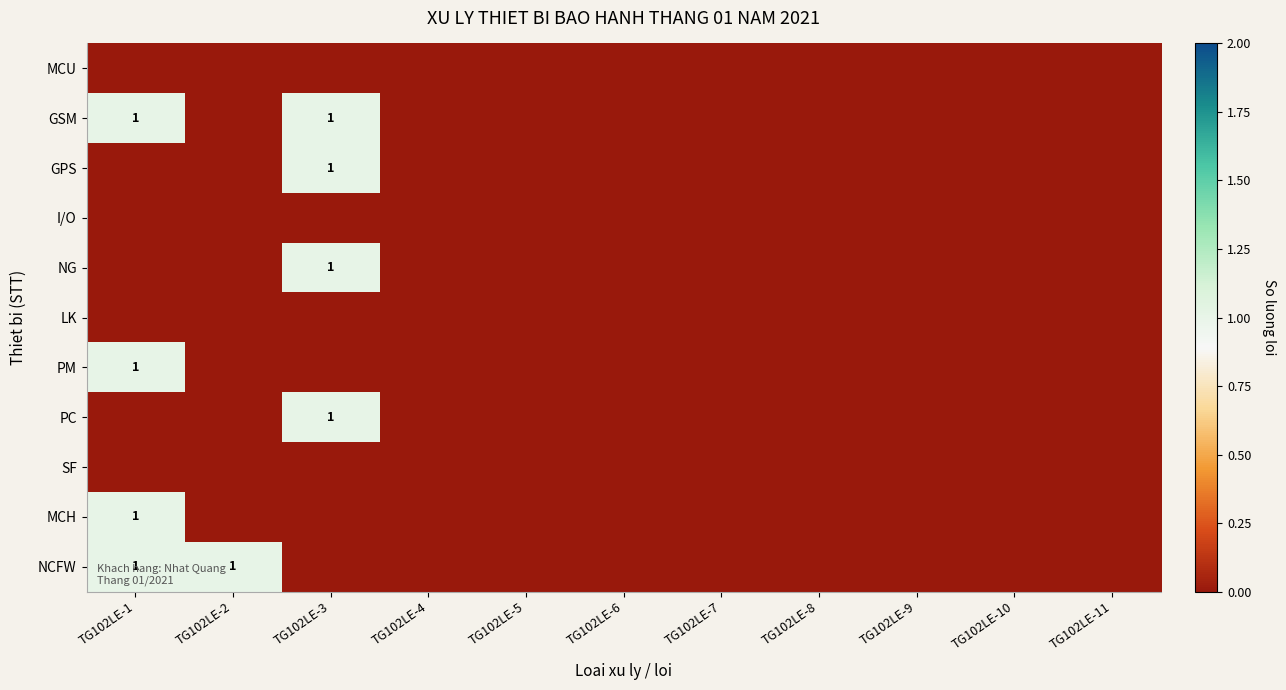

Between TG102LE-8 and TG102LE-11, which is larger?

TG102LE-8